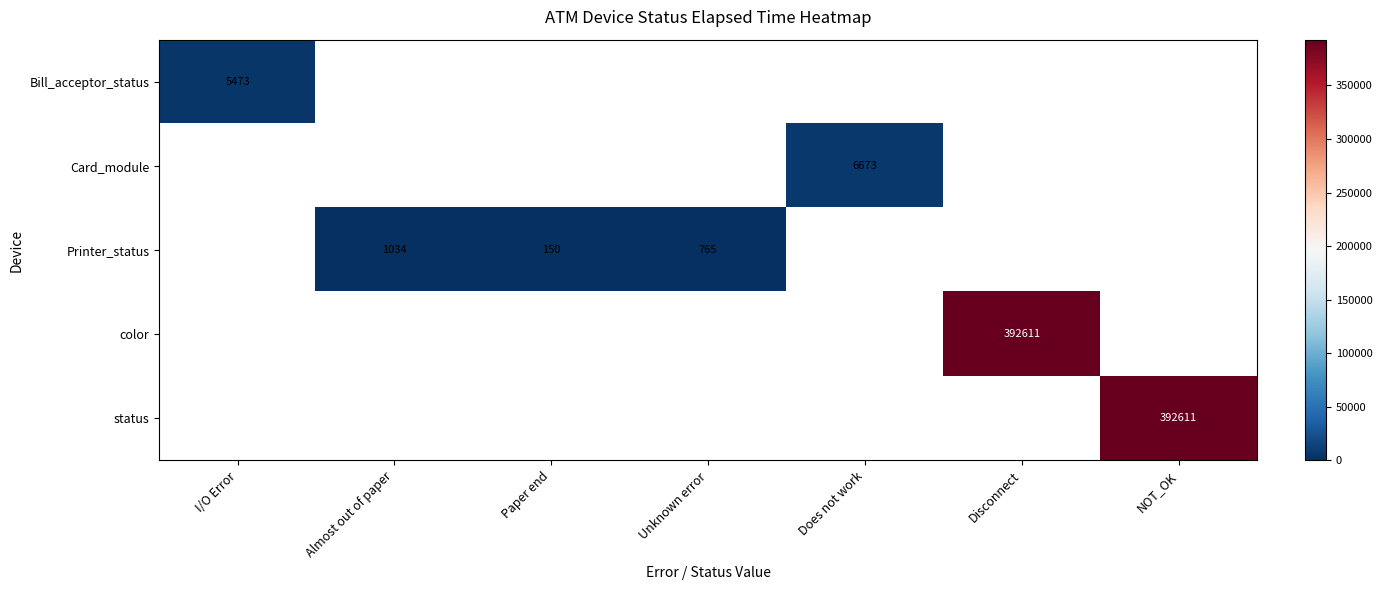

Is the value of color at Disconnect greater than the value of Bill_acceptor_status at I/O Error?

Yes